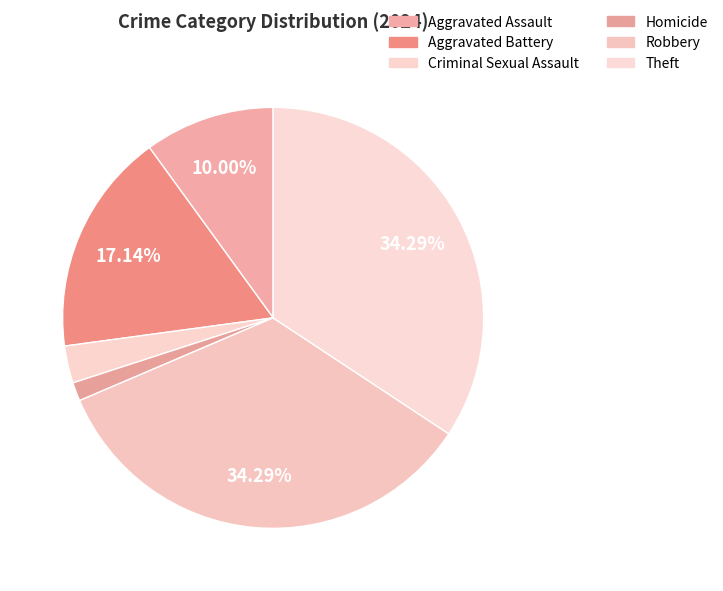

Rank the categories by value from lowest to highest.

Homicide, Criminal Sexual Assault, Aggravated Assault, Aggravated Battery, Robbery, Theft